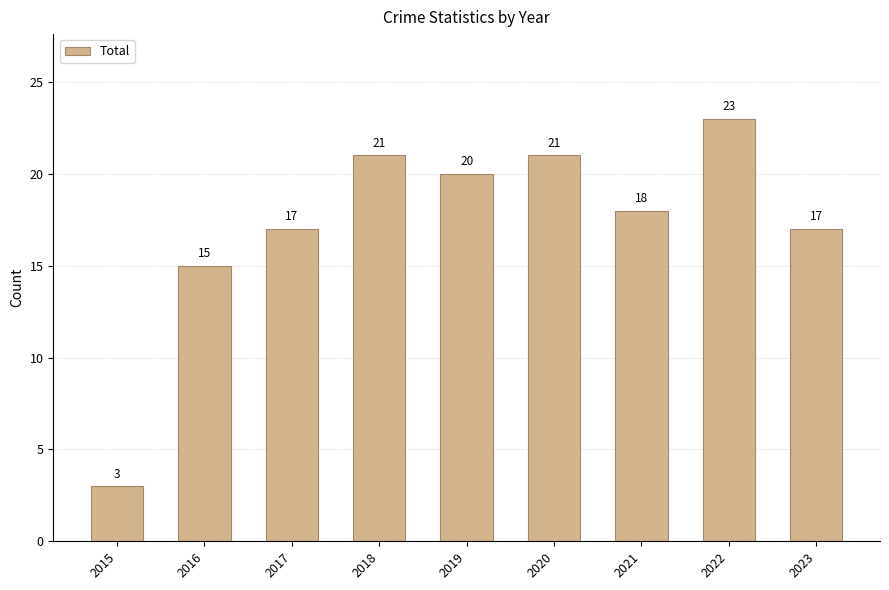

What is the greatest value displayed?

23